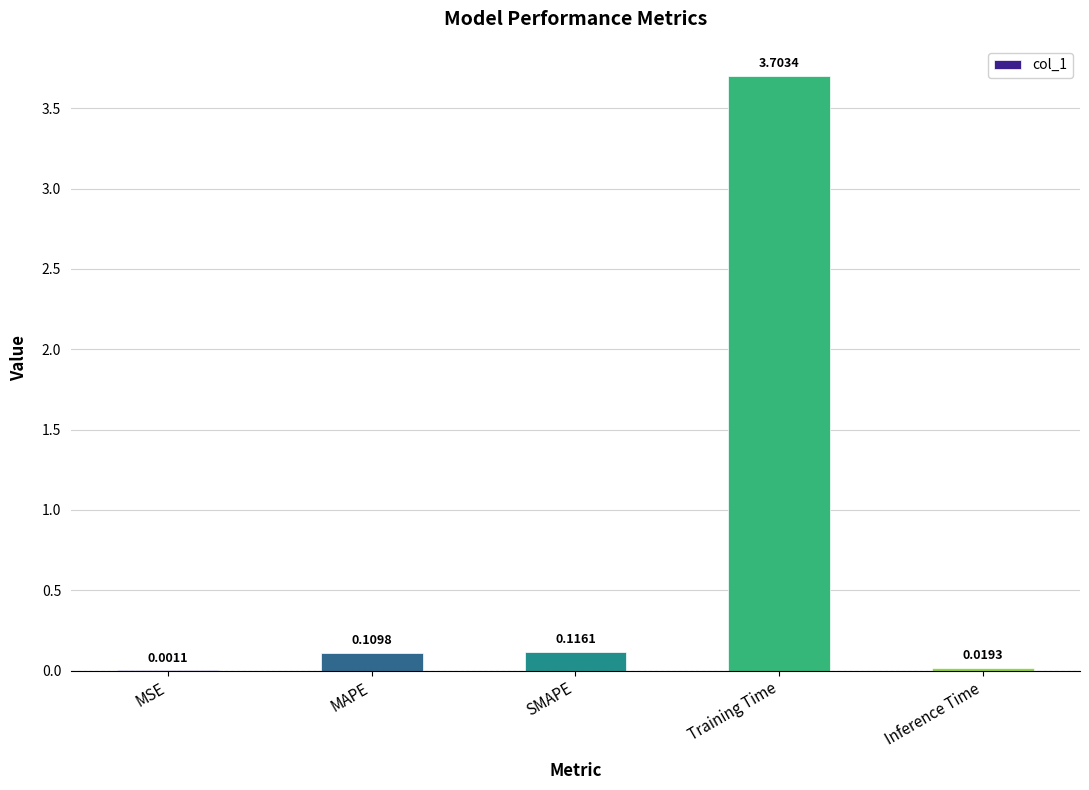

True or false: the data shows 3.7 at Training Time.

True